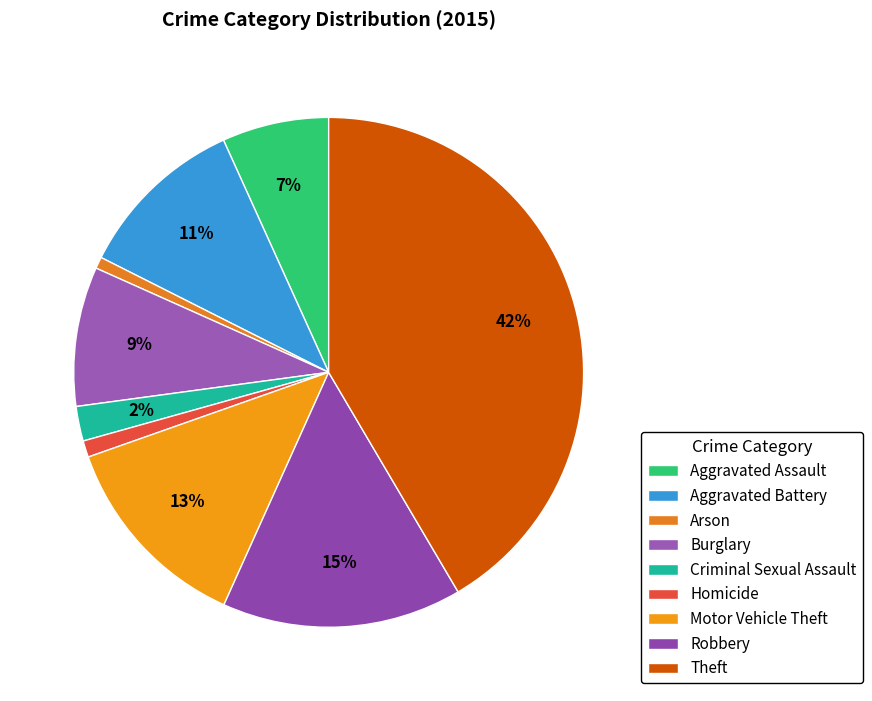

Which category has the smallest portion of the pie?

Arson